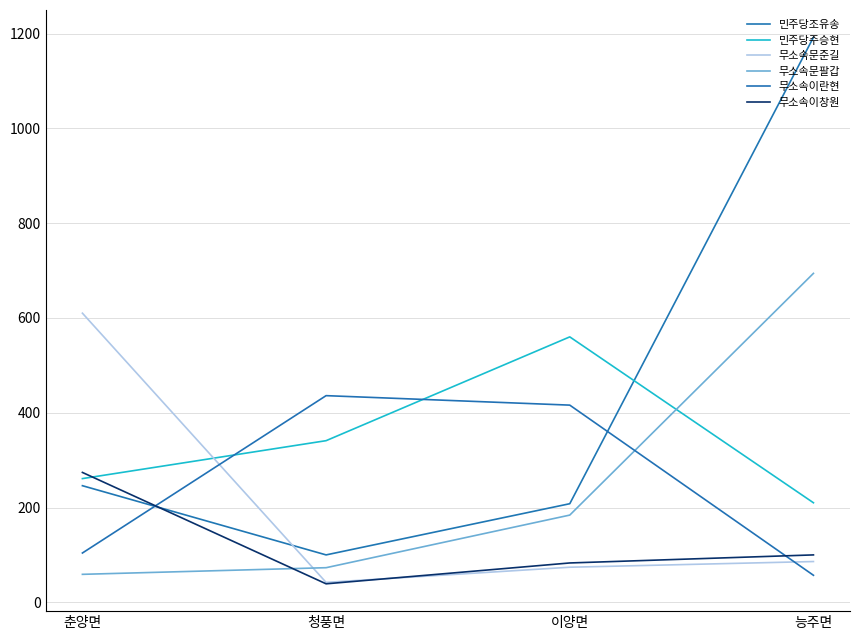

Is this an area chart (filled region under the line)?

No